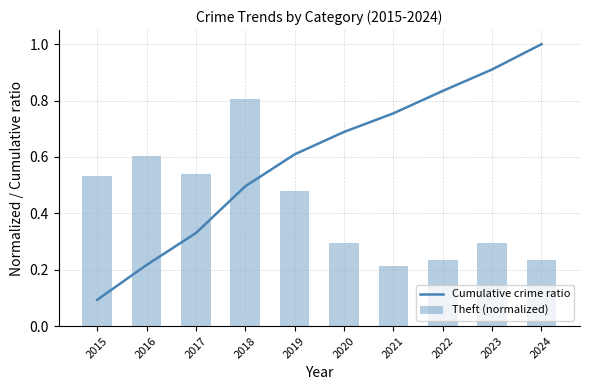

Is the value of Theft (normalized) at 2020 greater than the value of Cumulative crime ratio at 2020?

No